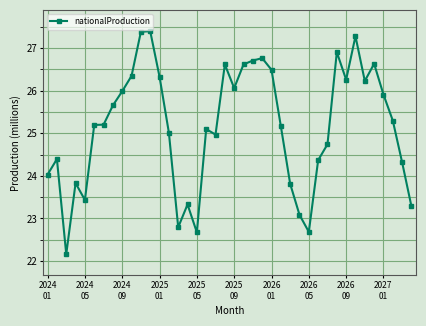

How many series are shown in this chart?

1